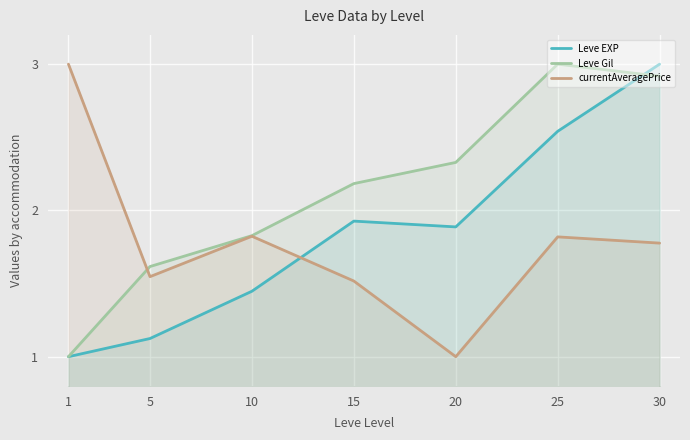

Where is the first local maximum for Leve EXP?

15